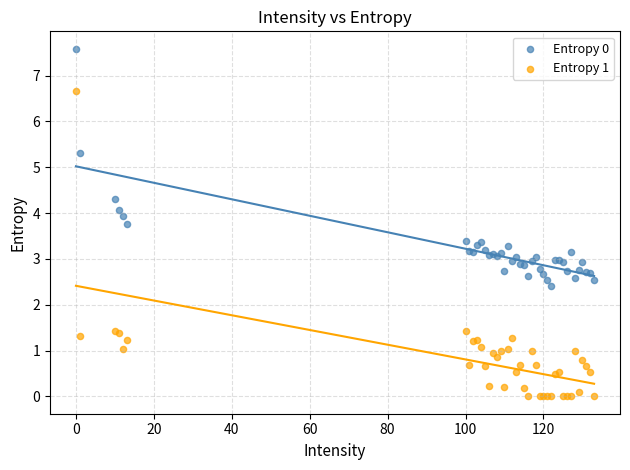

Which series reaches the maximum Y coordinate?

Entropy 0